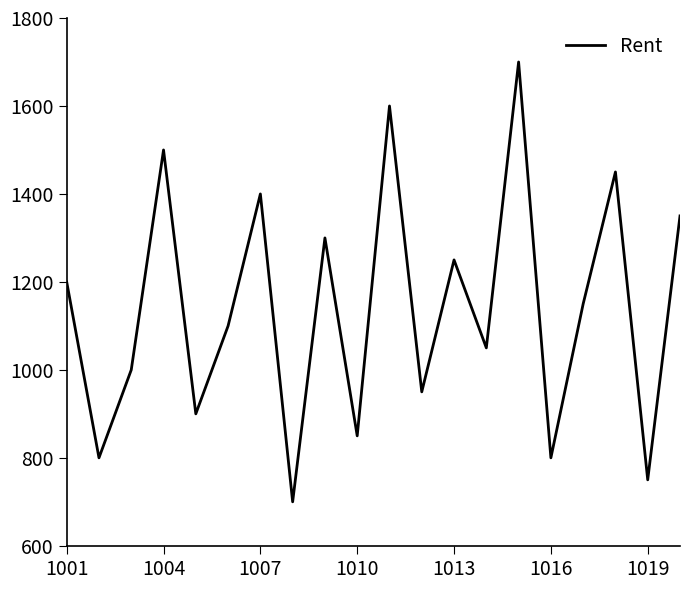

What is the greatest value displayed?

1700